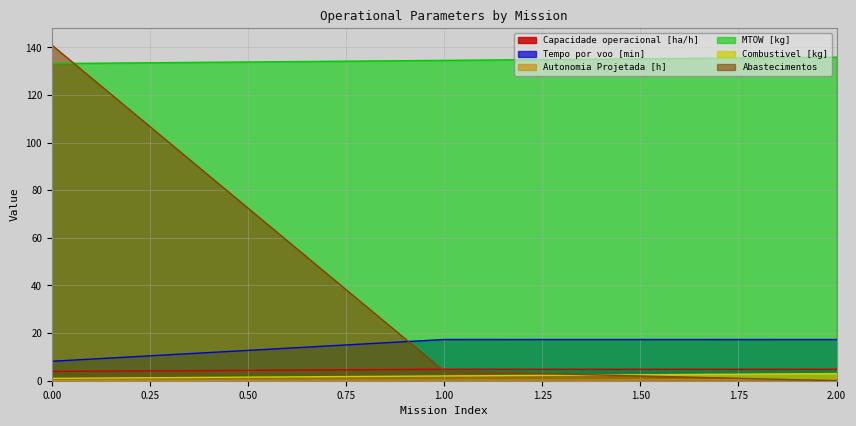

What are all the series names shown in the legend?

Capacidade operacional [ha/h], Tempo por voo [min], Autonomia Projetada [h], MTOW [kg], Combustivel [kg], Abastecimentos